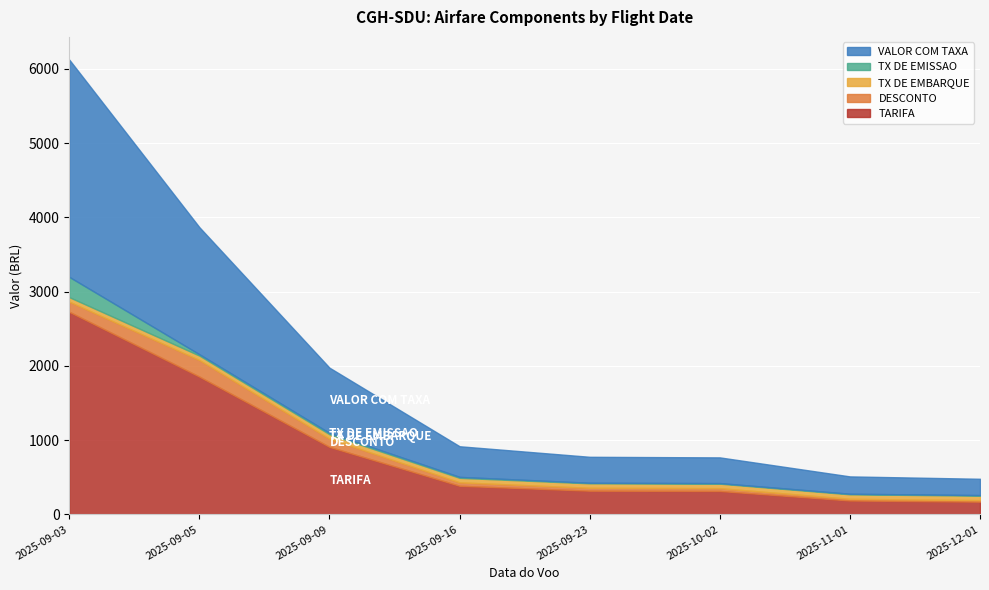

Read the TX DE EMISSAO value at 2025-09-09.

17.5